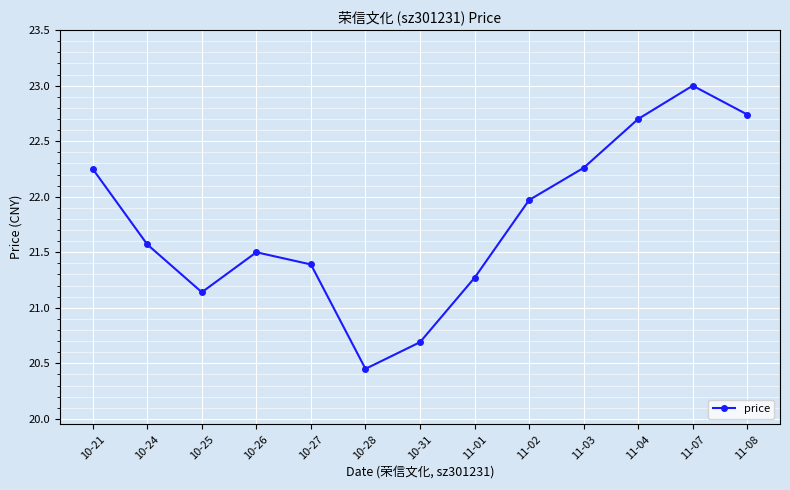

Where does the data first go above 21?

10-21